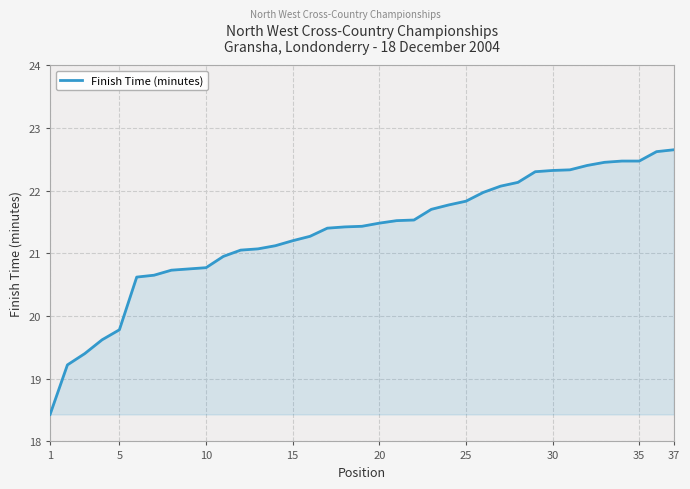

What is the smallest value displayed?

18.4